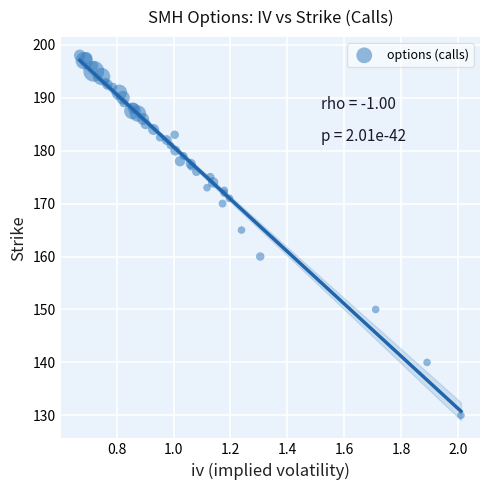

What Y value in the scatter plot is closest to 164?

165.0